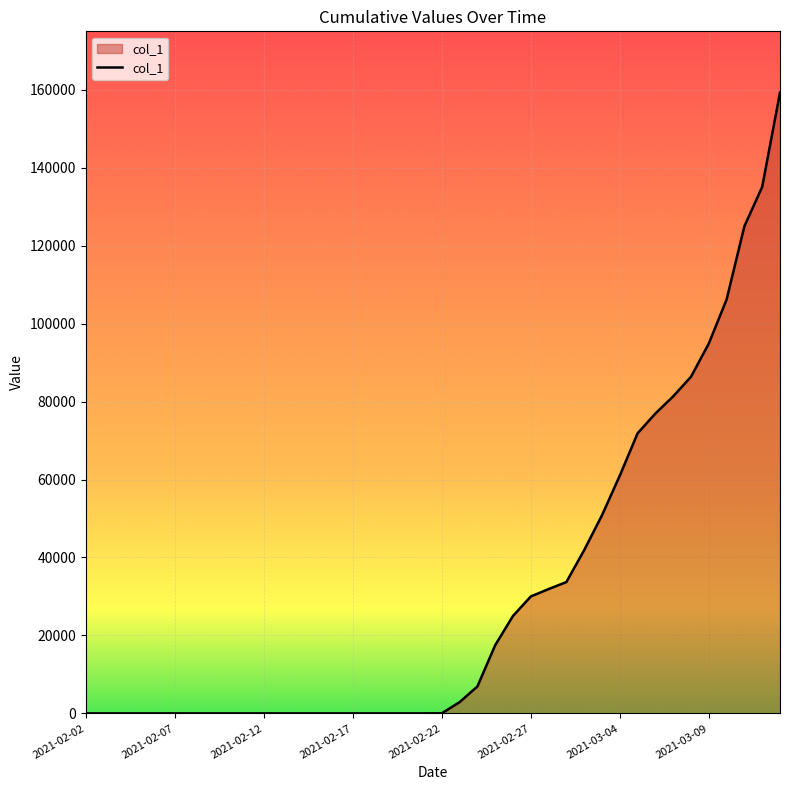

What is the difference between the maximum and minimum values?

159294